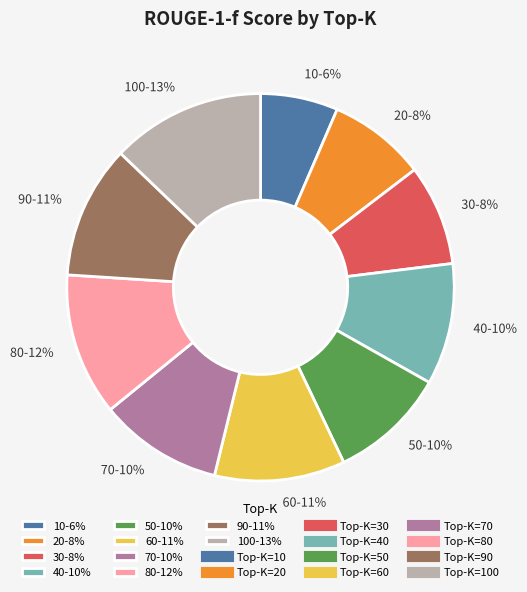

Does any single category account for the majority?

No